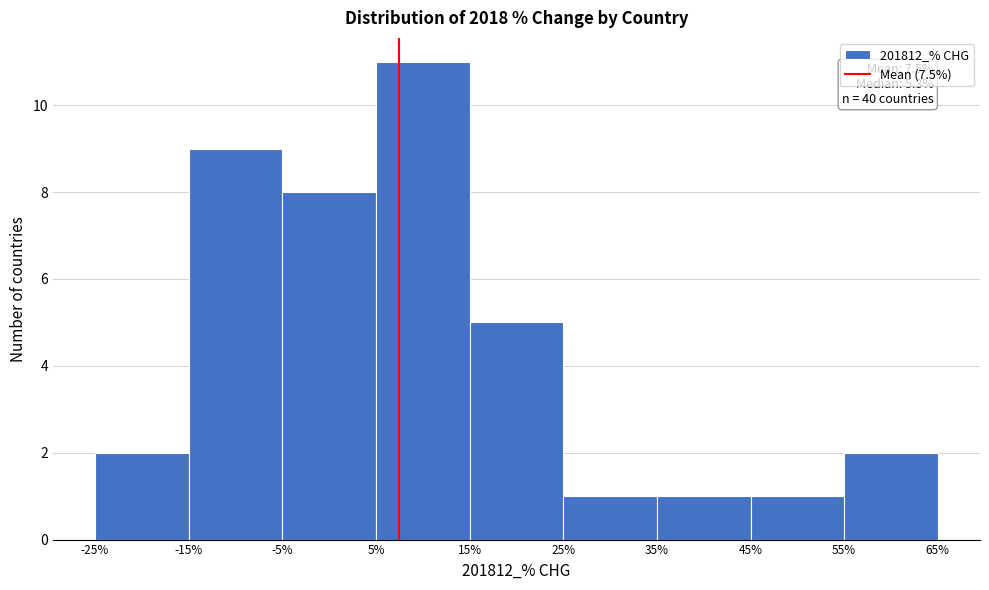

Which range on the x-axis has the tallest bar?

5% to 15%